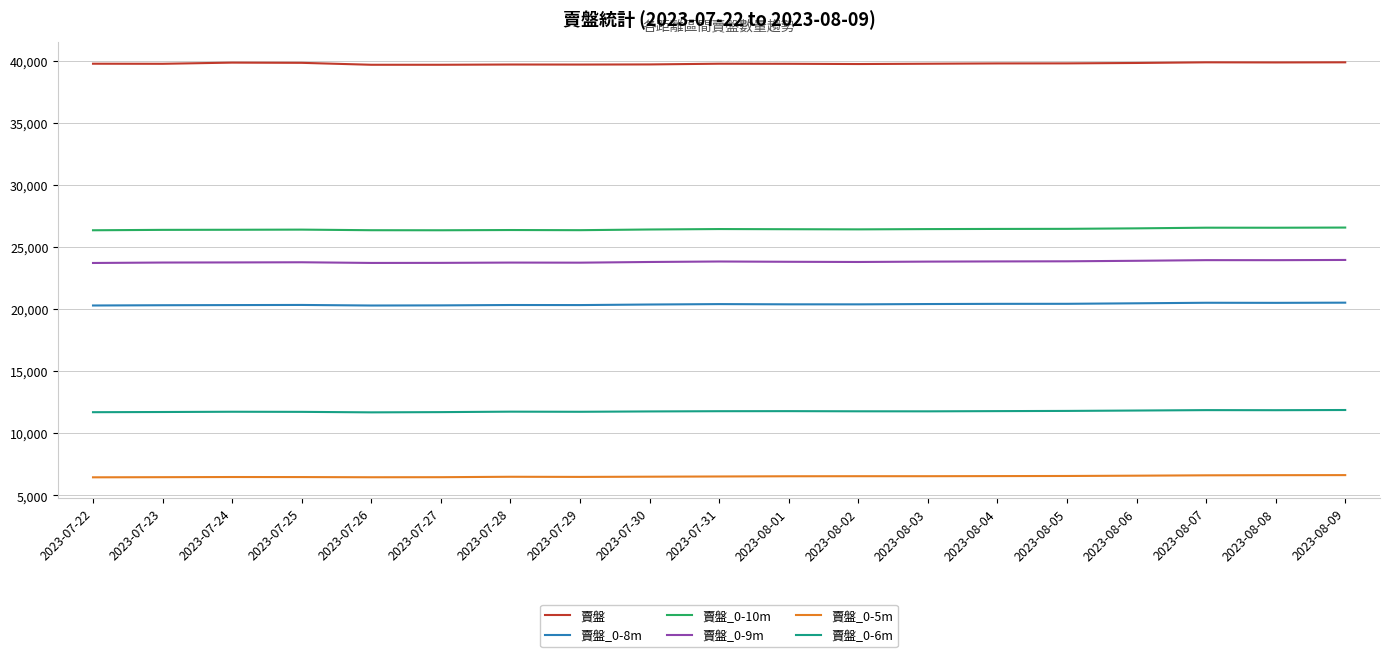

Is this an area chart (filled region under the line)?

No